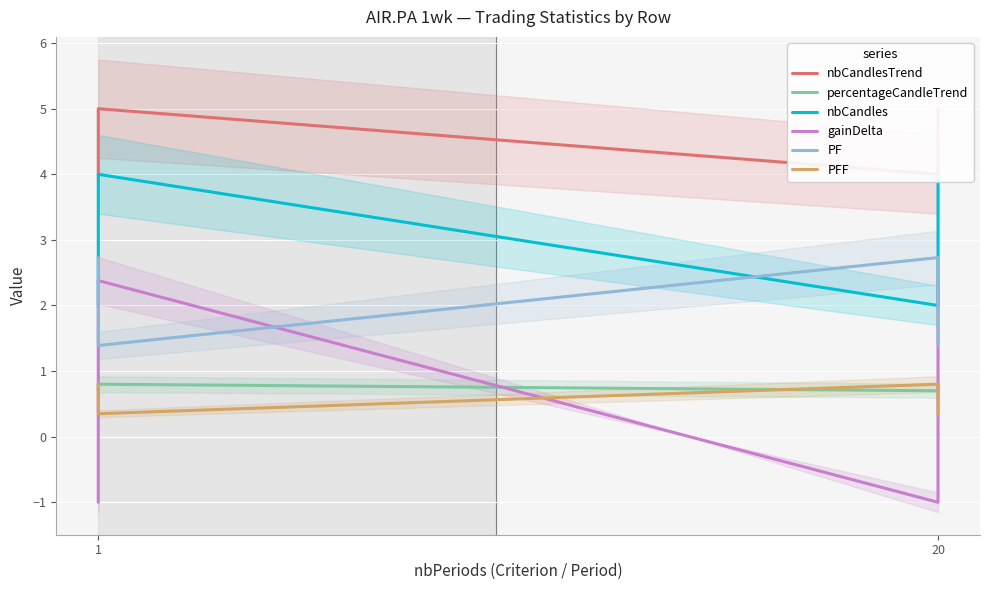

Which series changed the most between 1 and 20?

gainDelta